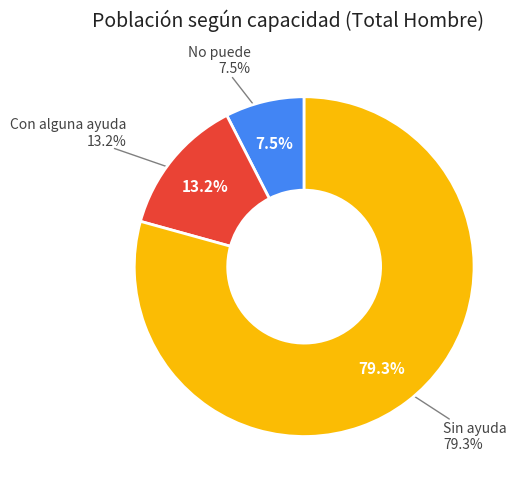

The Con alguna ayuda slice represents 13% of the pie. True or false?

True